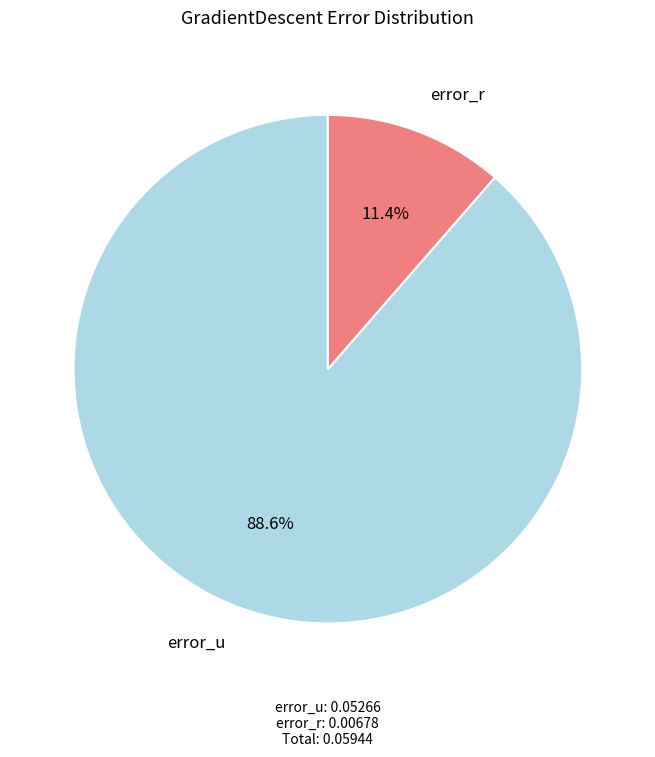

What percentage is NOT represented by error_r?

88.6%